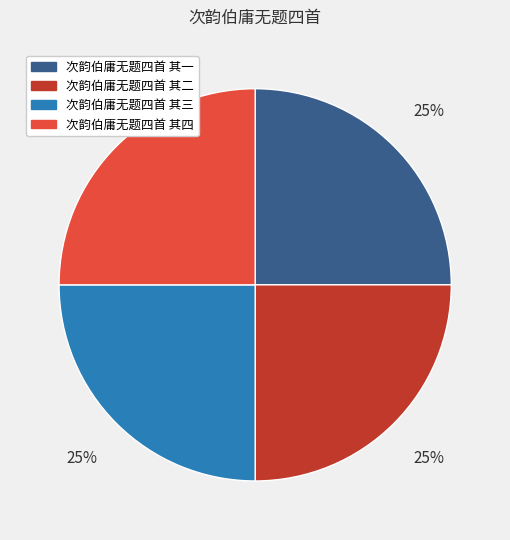

Approximately how many times larger is the value at 次韵伯庸无题四首 其三 compared to 次韵伯庸无题四首 其二?

1.0